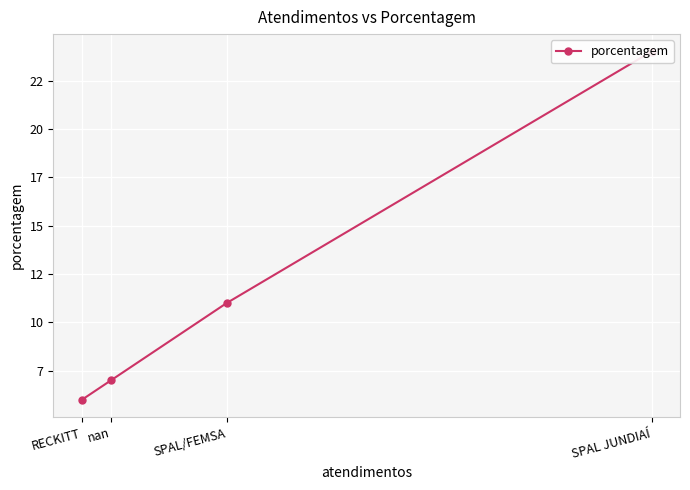

What is the greatest value displayed?

24